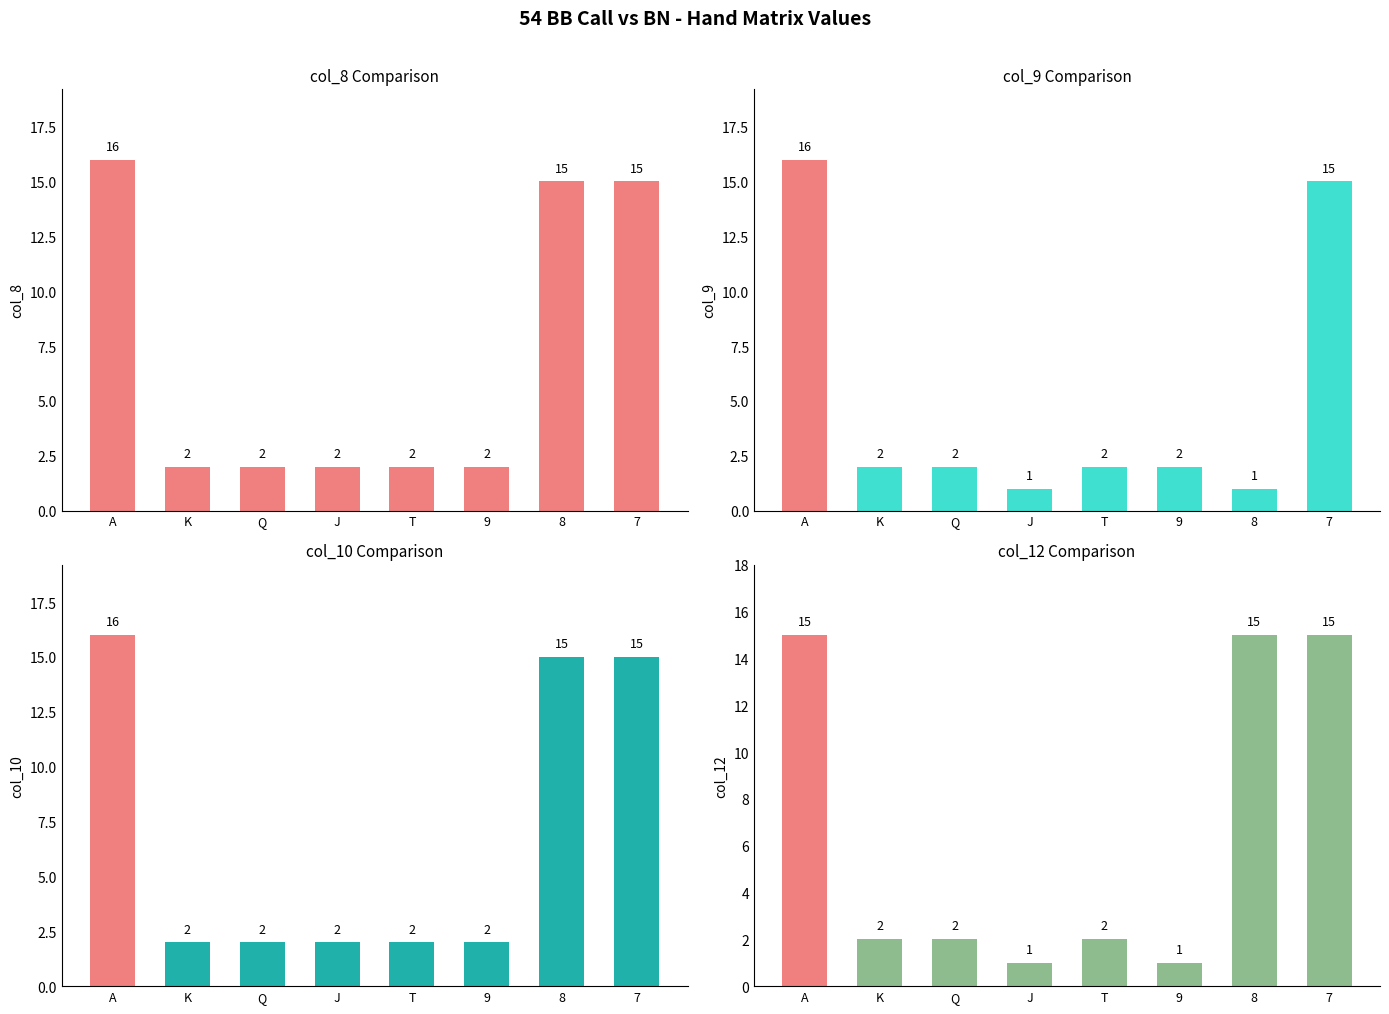

At A, list the series in order from smallest to largest.

col_12, col_8, col_9, col_10